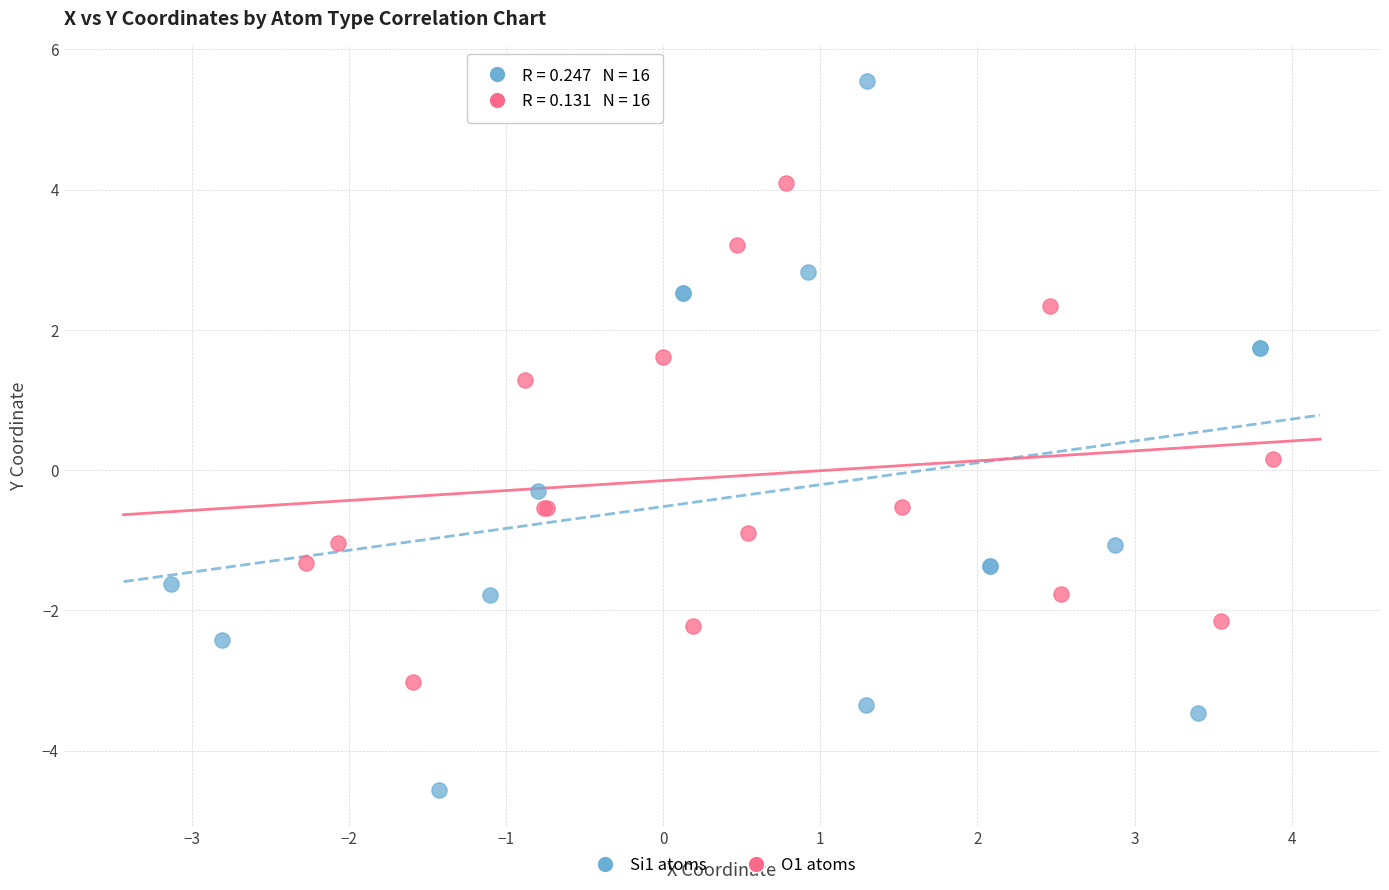

Which series contains the lowest Y value?

Si1 atoms